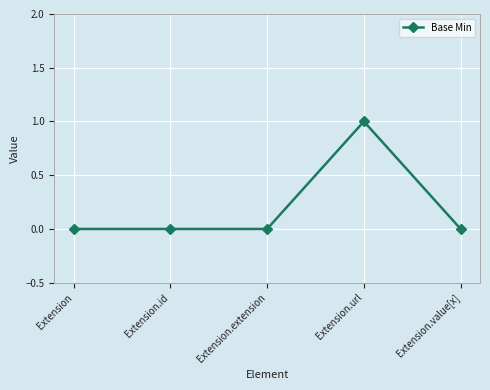

True or false: there are more than 2 points higher than both neighbors.

False